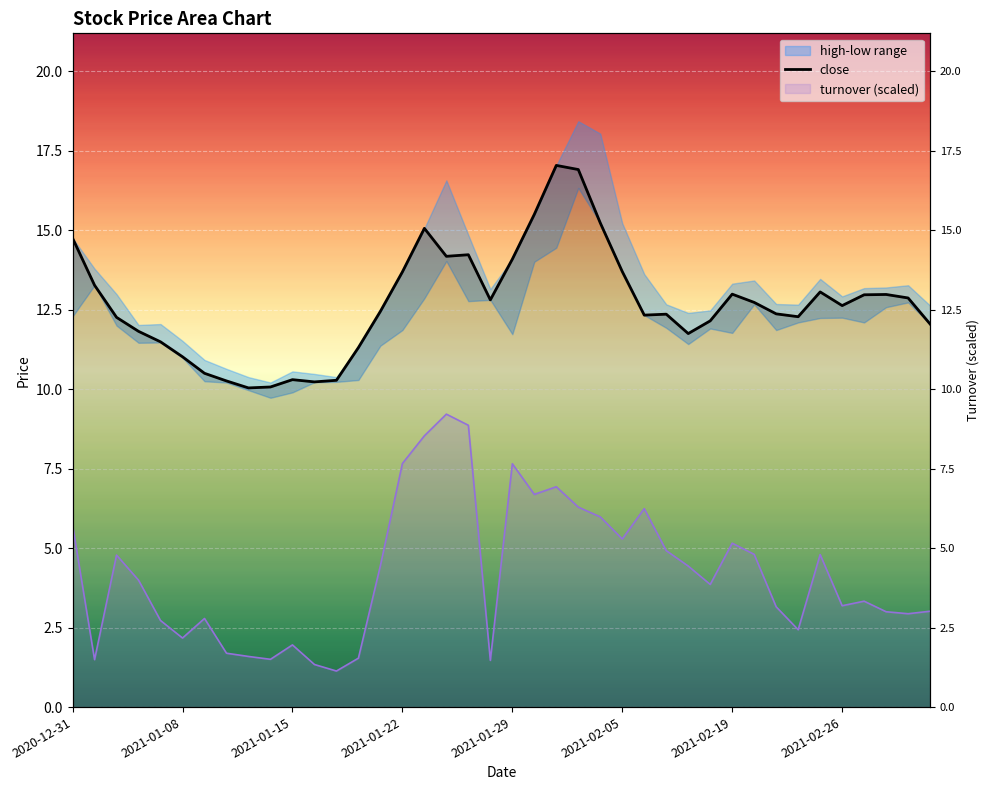

What is the sum of all values?

508.0